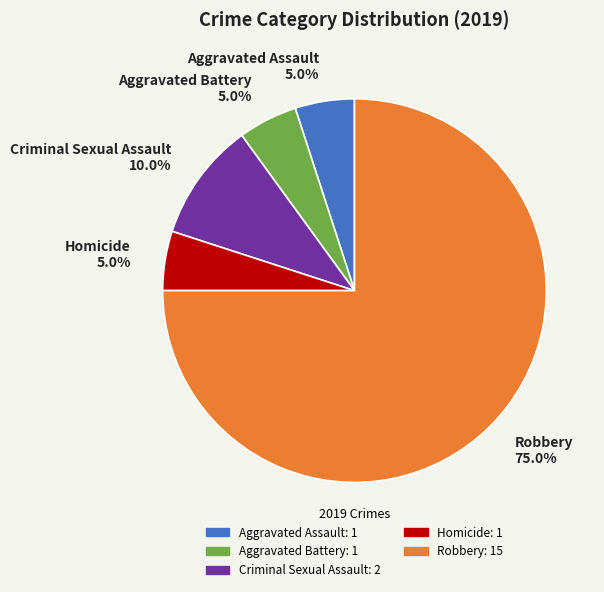

How many segments does this pie chart have?

5